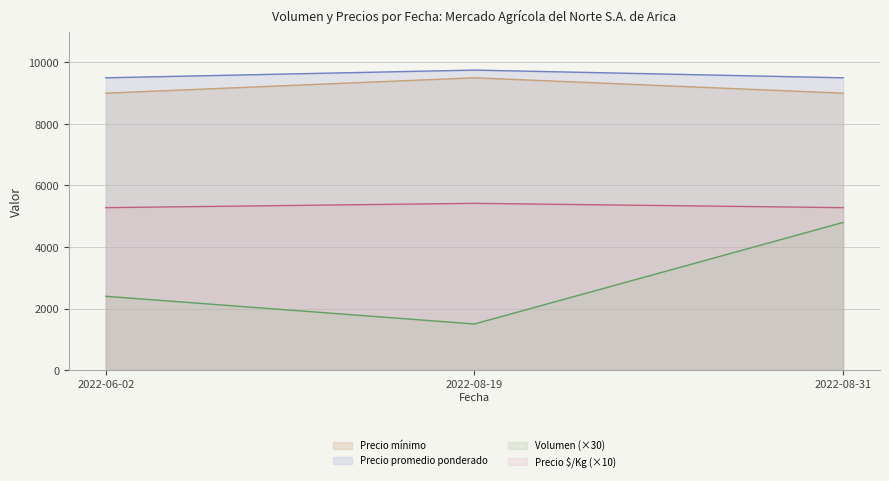

List the labels in order of Precio $/Kg value, largest first.

2022-08-19, 2022-06-02, 2022-08-31